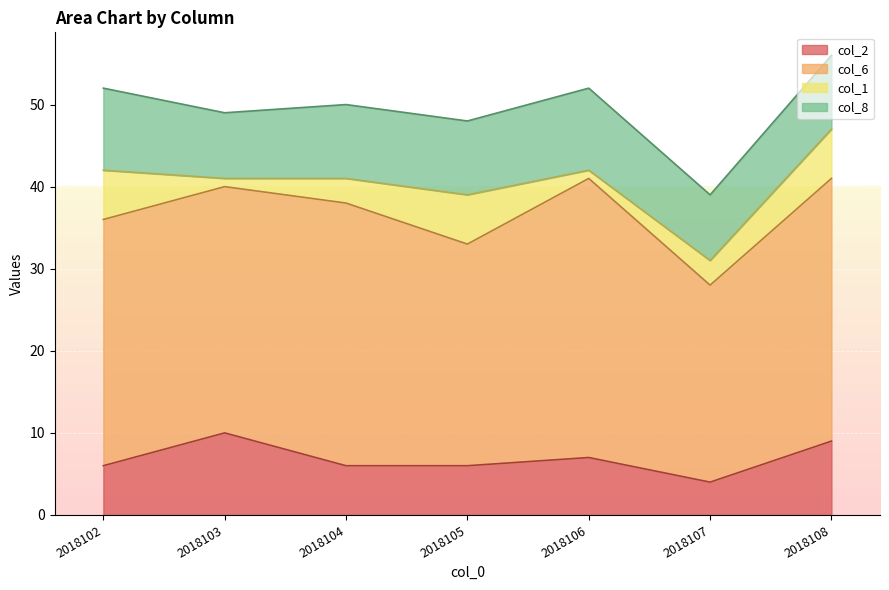

What is the approximate value of col_1 at 2018103?

1